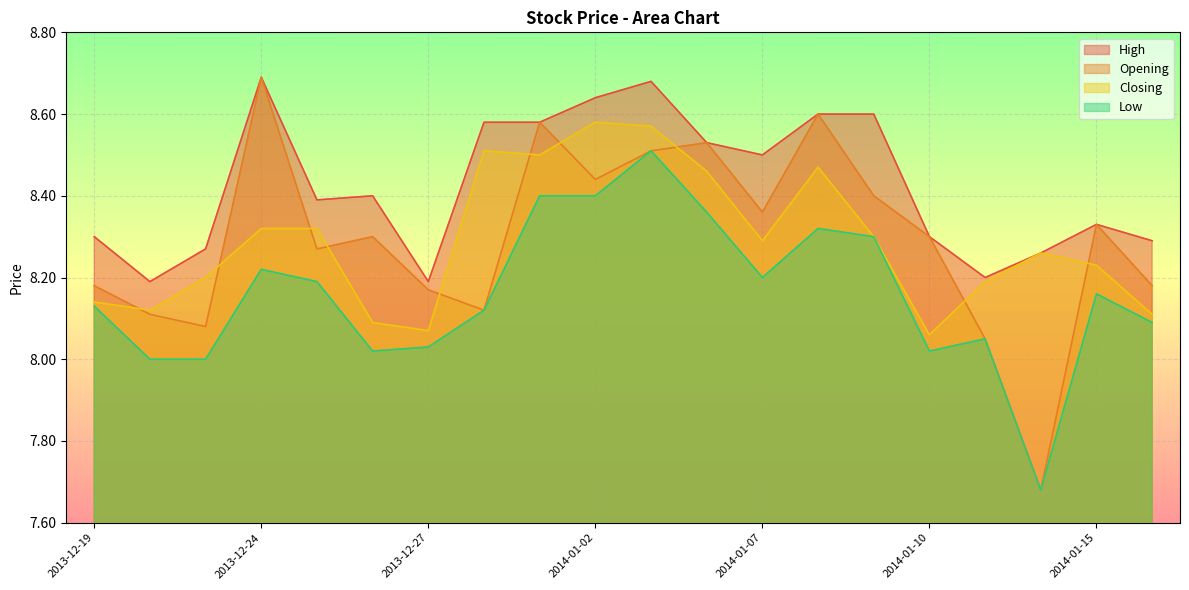

Between 2014-01-06 and 2014-01-15, which series saw the biggest shift?

Closing